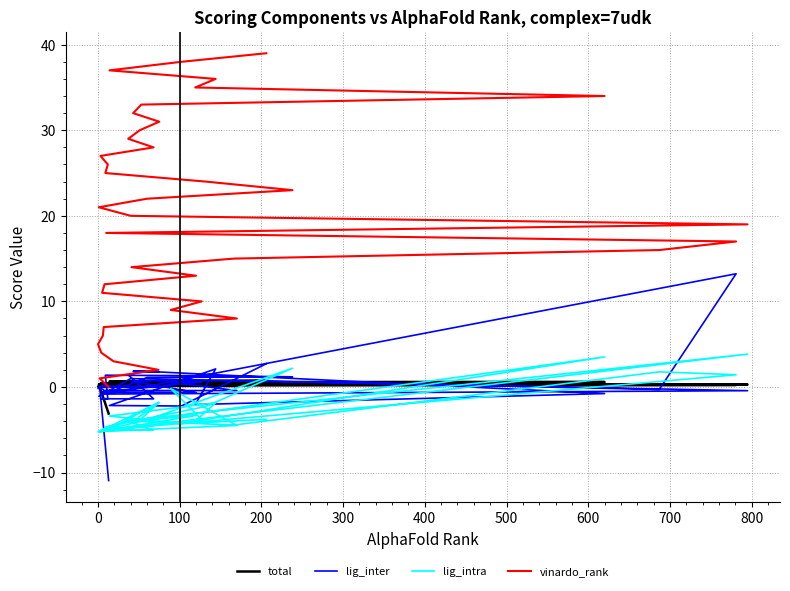

Which series has the largest range (max minus min)?

vinardo_rank